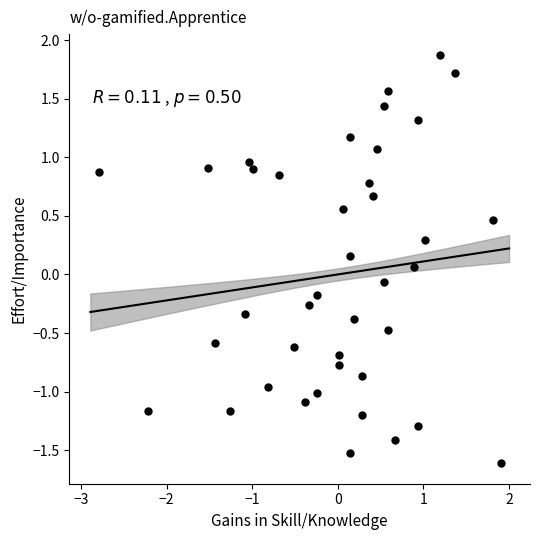

What is the range of Y values (max minus min)?

3.5